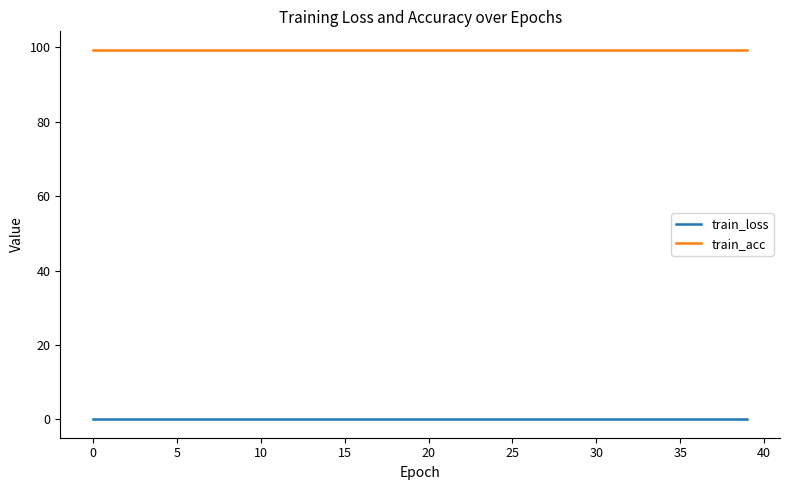

What are all the series names shown in the legend?

train_loss, train_acc